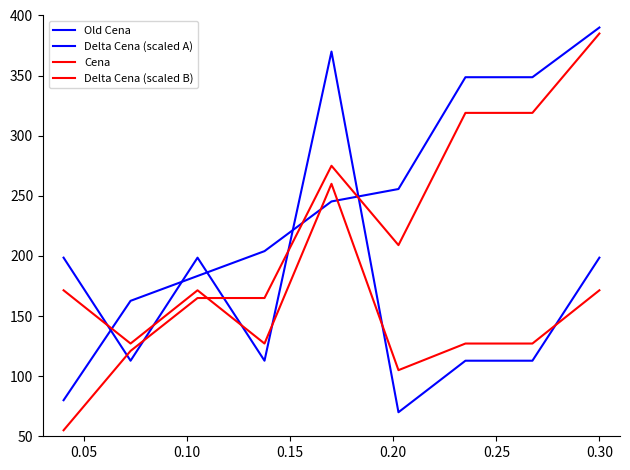

Where do Delta Cena (scaled B) and Cena first cross each other?

0.10 and 0.15